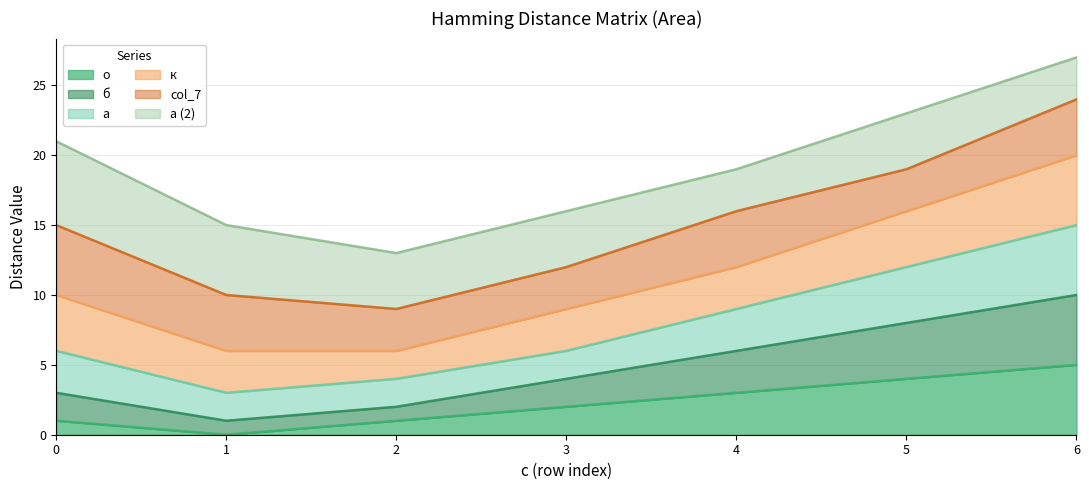

Where is о nearest to the value 2?

3